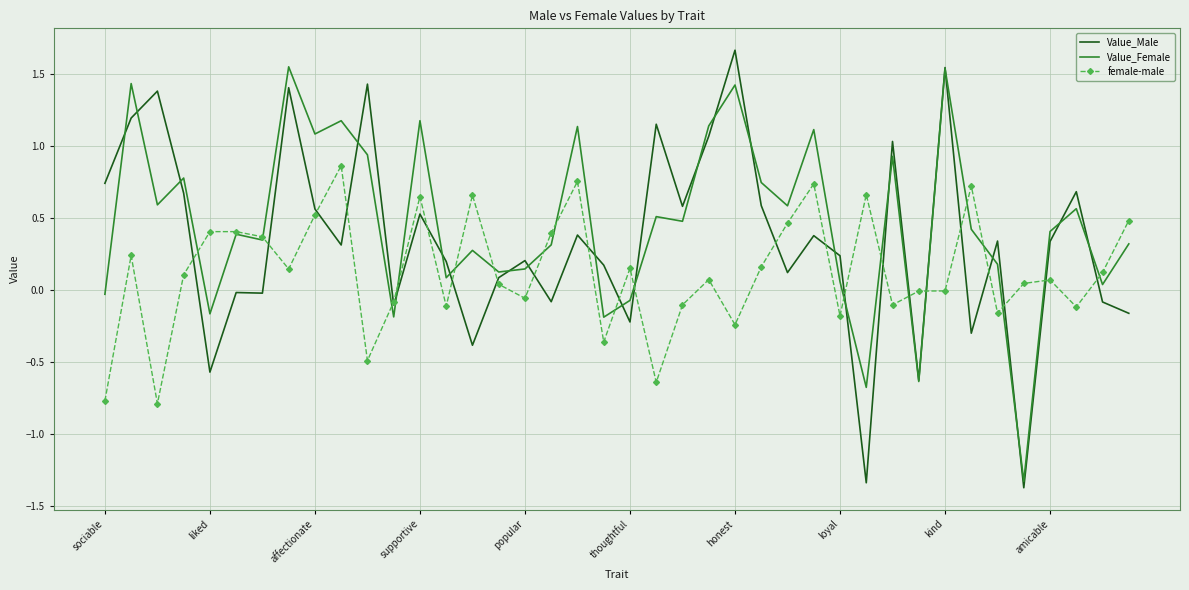

How many times do female-male and Value_Female cross each other?

19